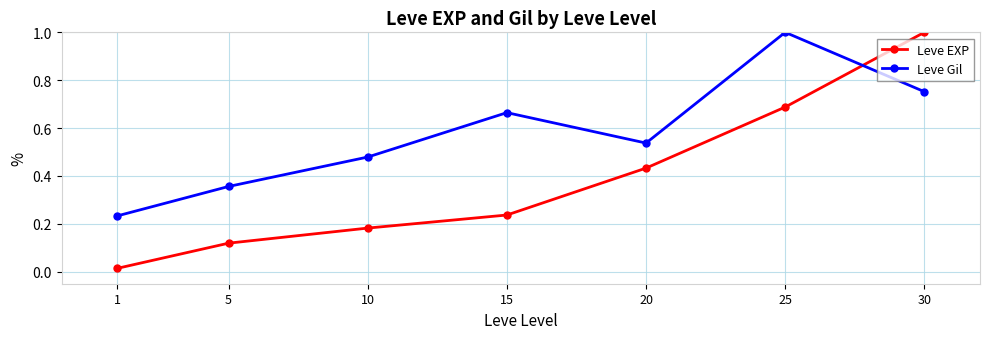

How many series are shown in this chart?

2